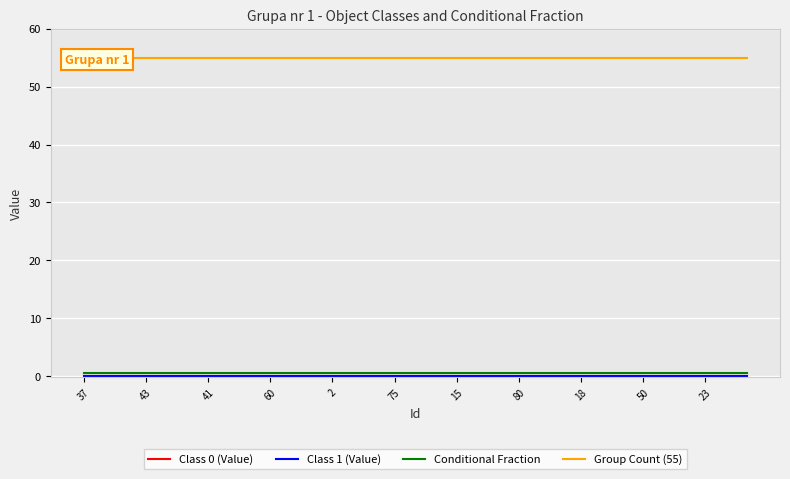

True or false: Class 0 (Value) and Group Count (55) intersect in this chart.

False